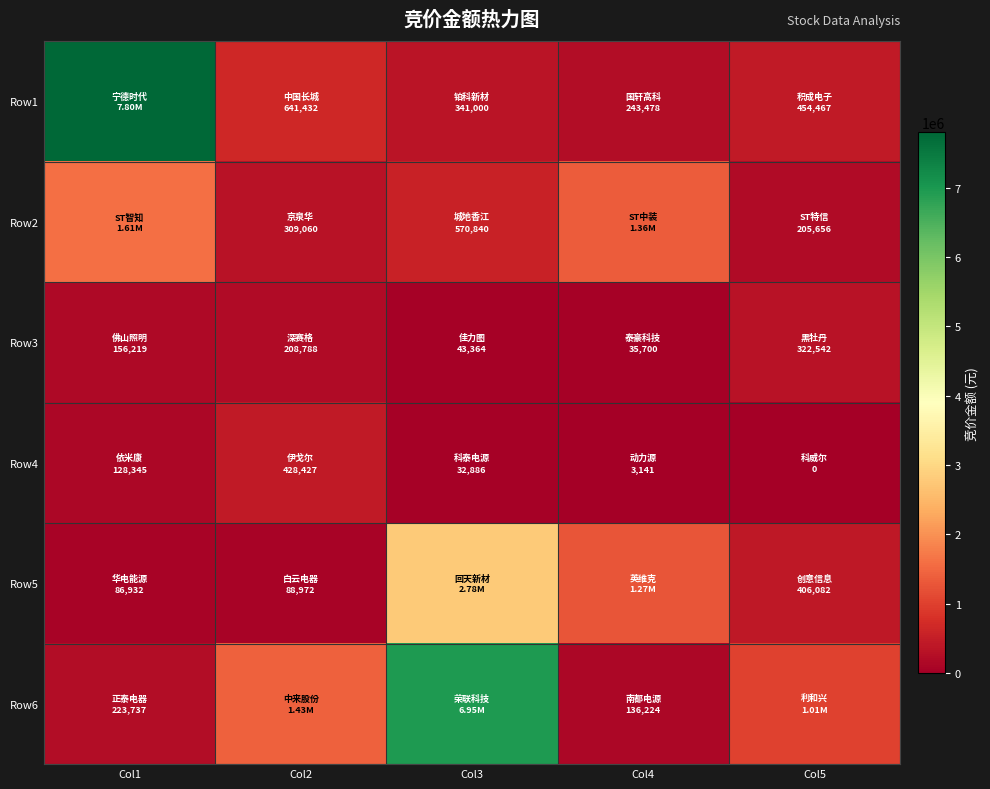

Reading left to right, transcribe all the data shown in this chart.

Row1: Col1=7800750	Col2=641432	Col3=341000	Col4=243478	Col5=454467
Row2: Col1=1613696	Col2=309060	Col3=570840	Col4=1357714	Col5=205656
Row3: Col1=156219	Col2=208788	Col3=43364	Col4=35700	Col5=322542
Row4: Col1=128345	Col2=428427	Col3=32886	Col4=3141	Col5=0
Row5: Col1=86932	Col2=88972	Col3=2783738	Col4=1272494	Col5=406082
Row6: Col1=223737	Col2=1430000	Col3=6950016	Col4=136224	Col5=1008748